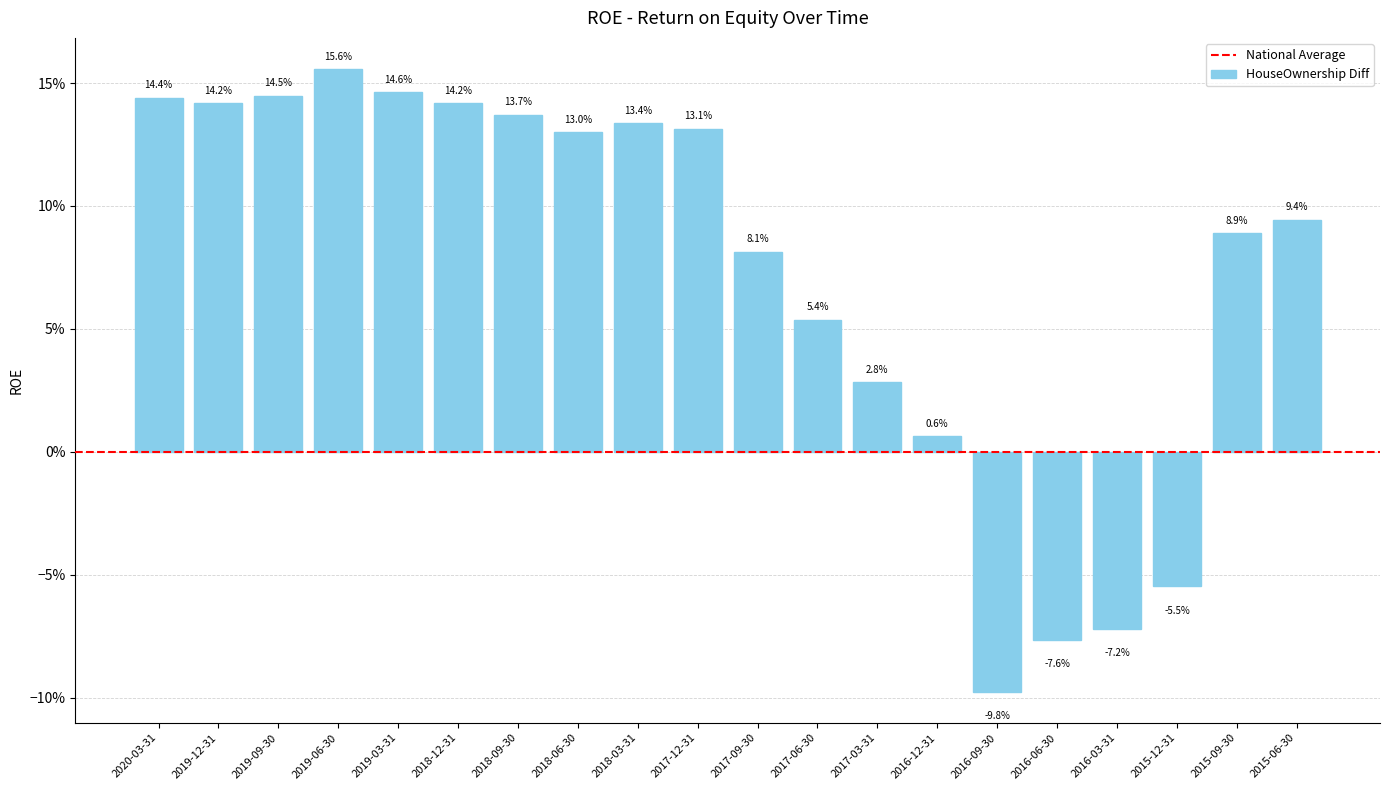

What is the label of the 10th bar from the right?

2017-09-30